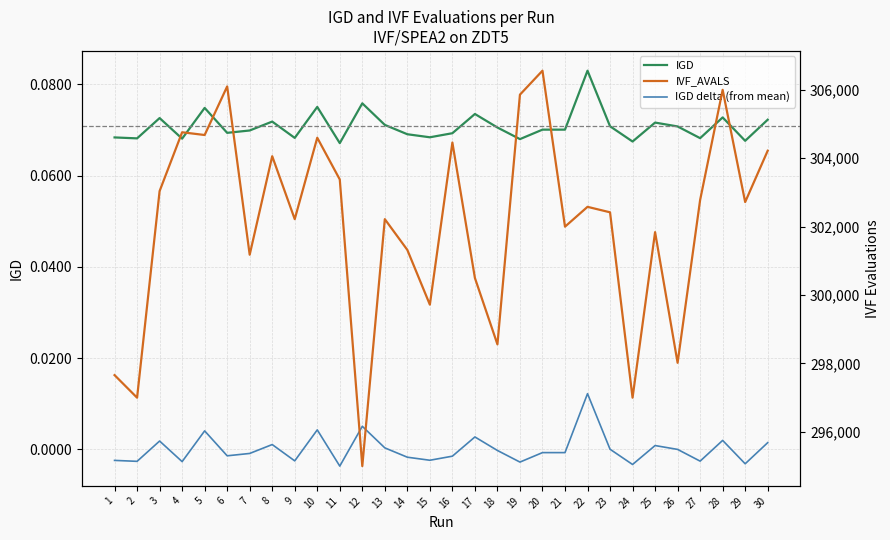

What is the total value across all series at 6?

306100.1